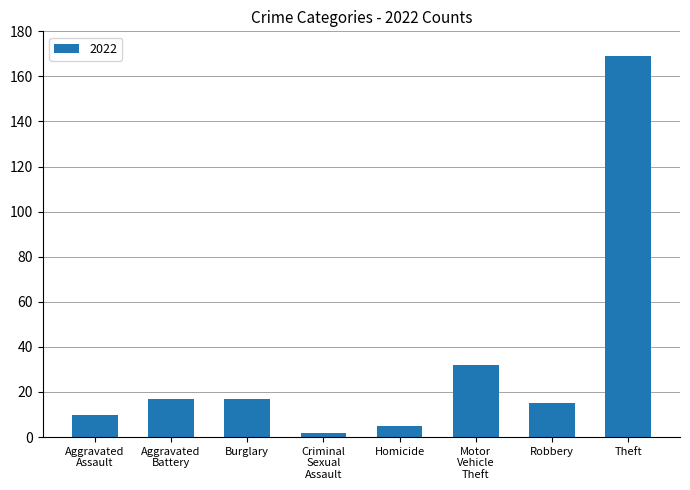

Reading left to right, what are all the values shown in this chart?

10	17	17	2	5	32	15	169